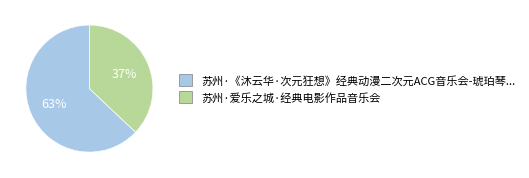

How many slices are in this pie chart?

2